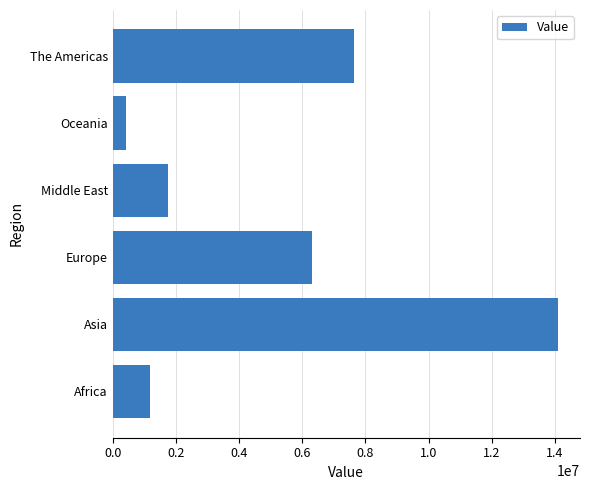

Read the value at Asia, to the nearest 10.

14085740